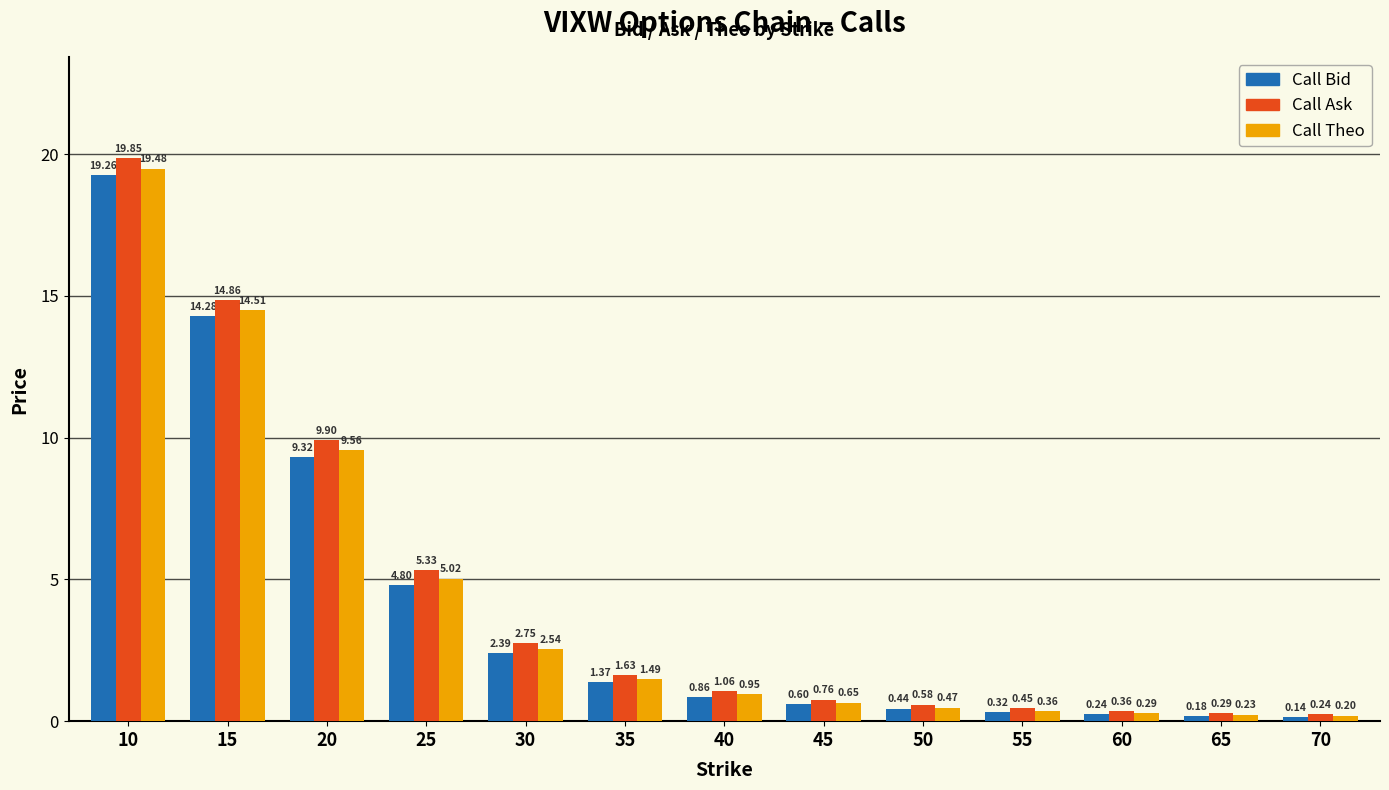

List the series in order of their peak value, lowest first.

Call Bid, Call Theo, Call Ask